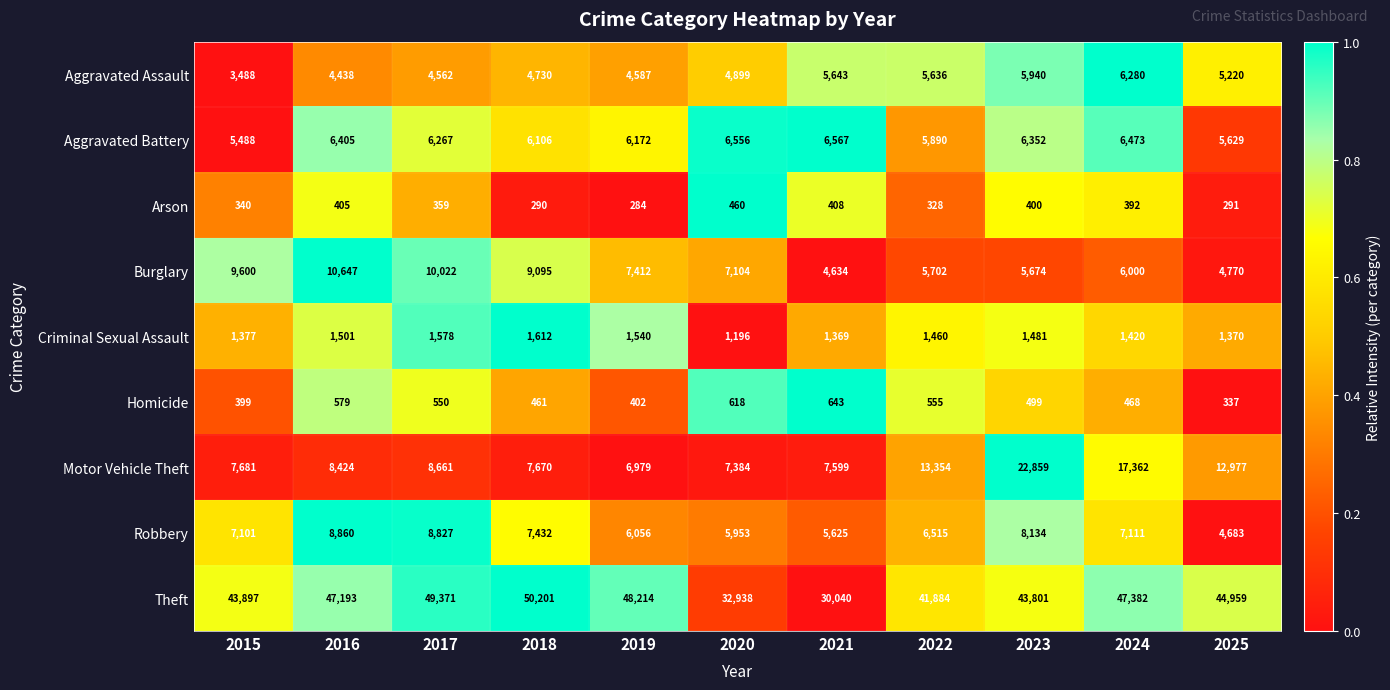

Is it true that Aggravated Battery equals 6352 at 2023?

True